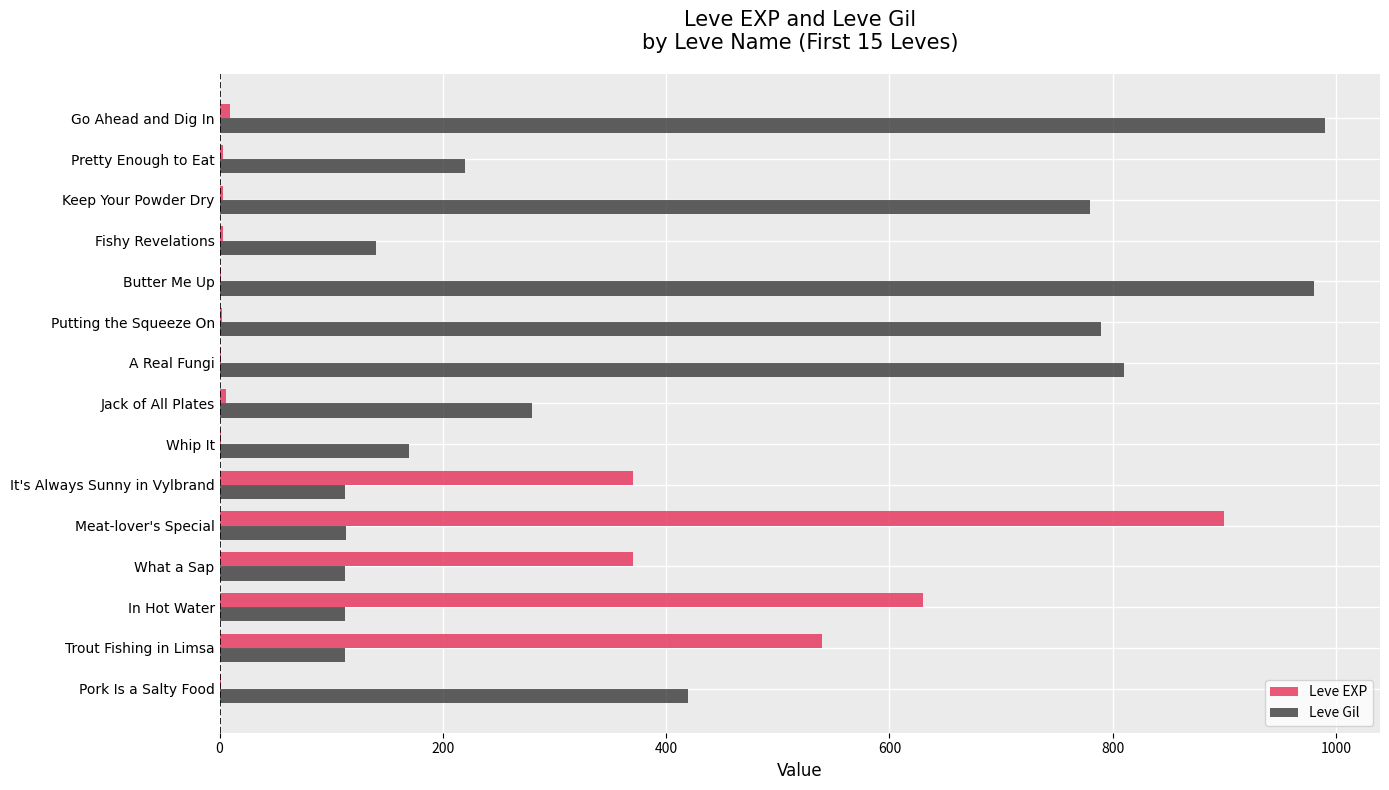

Which series has the largest total across all categories?

Leve Gil